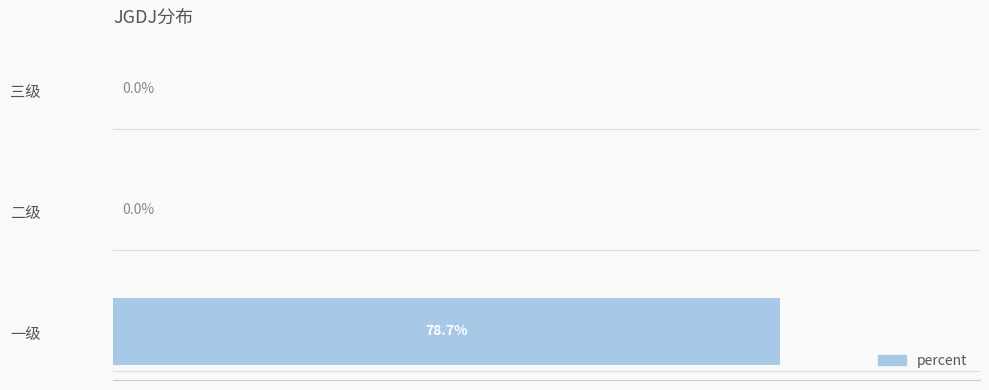

Which label corresponds to the largest value in the chart?

一级